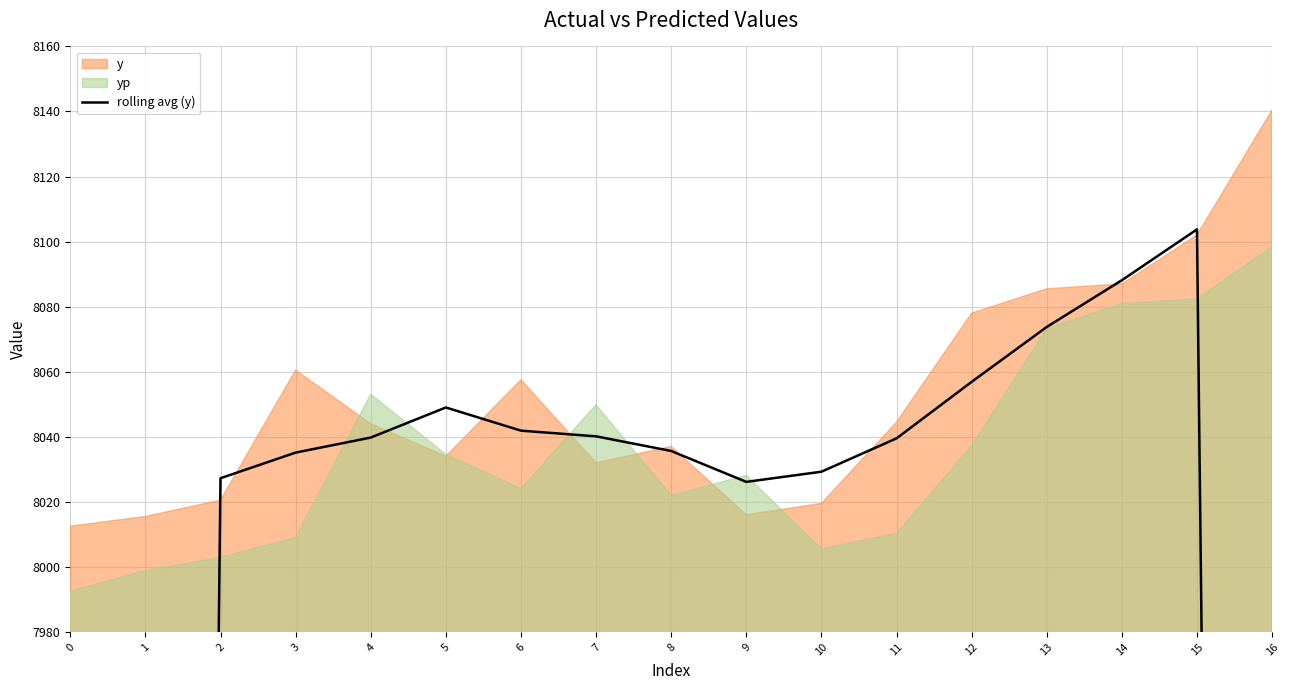

True or false: there are more than 2 points higher than both neighbors.

False